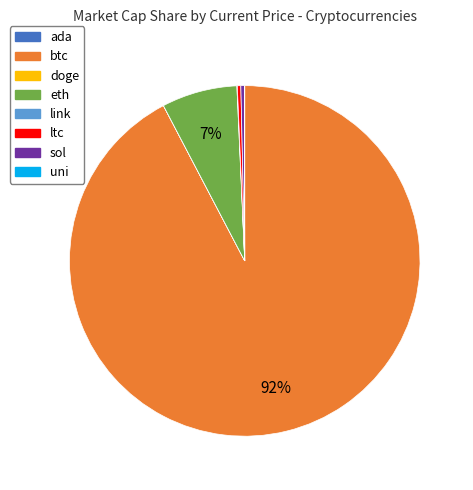

Which has a higher value, ltc or eth?

eth